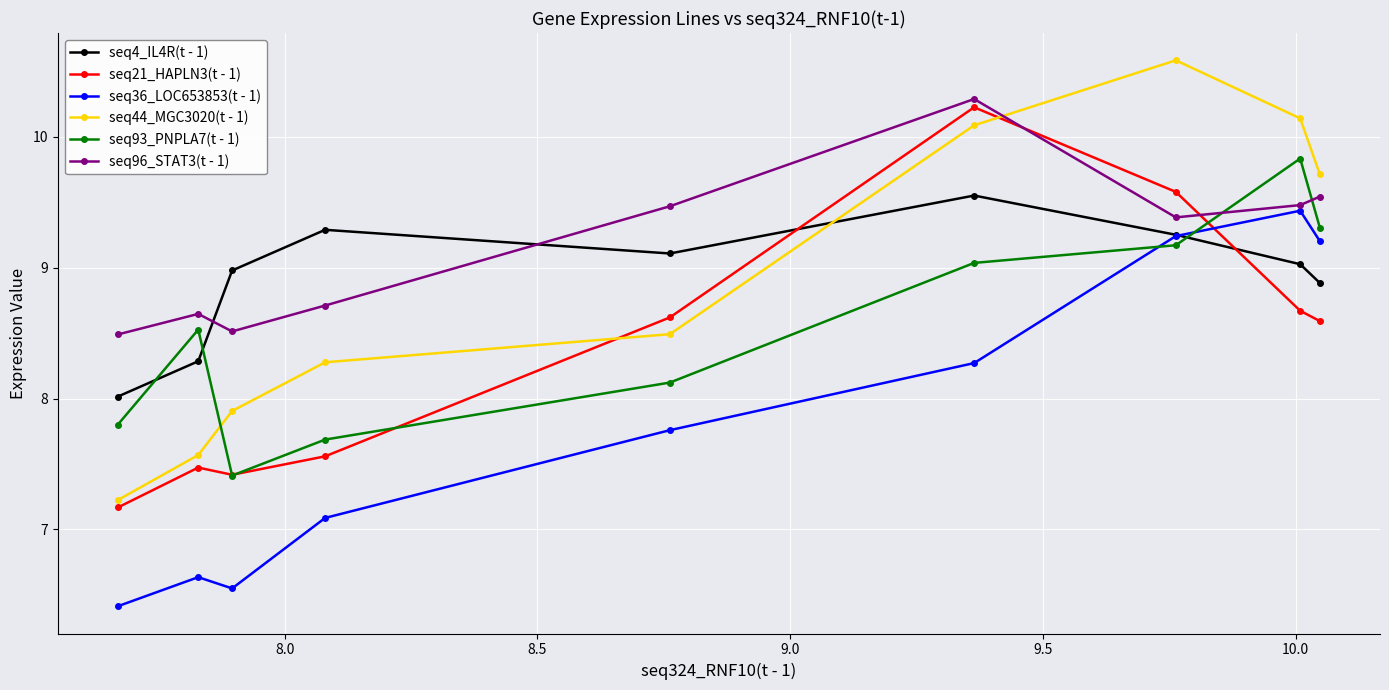

What is the minimum value shown in the chart?

6.4